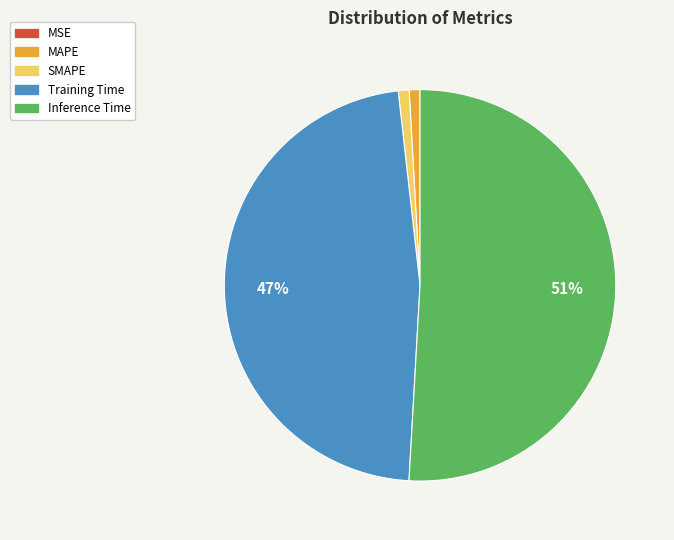

The MAPE slice represents 1% of the pie. True or false?

True